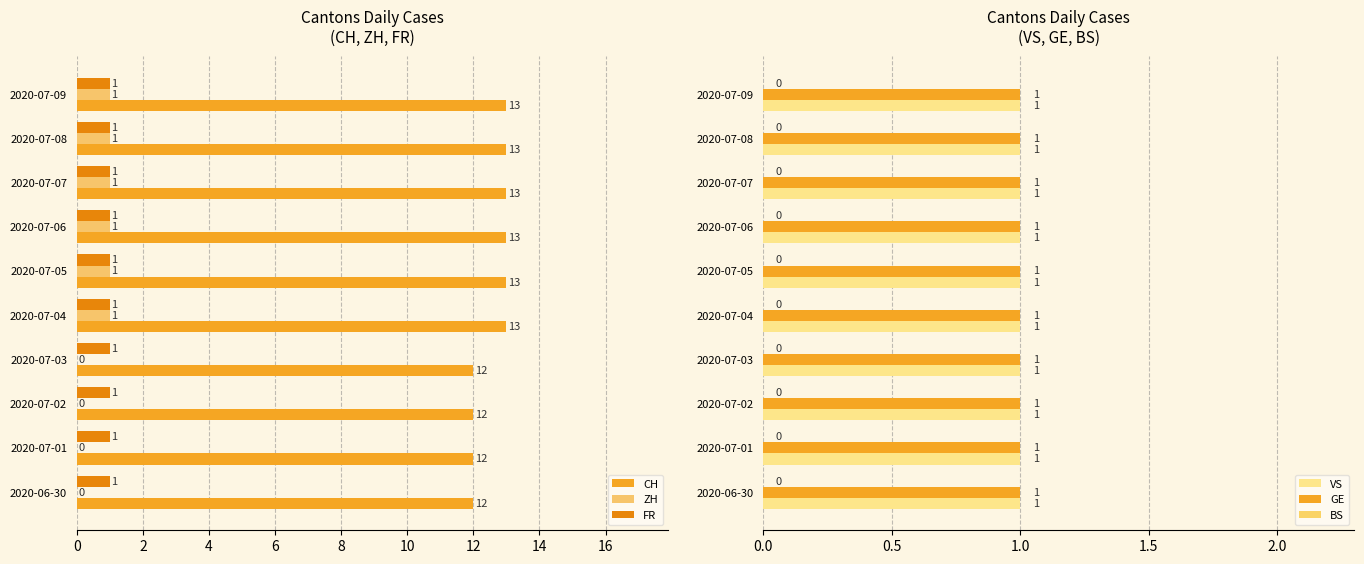

Does the chart contain stacked bars?

No